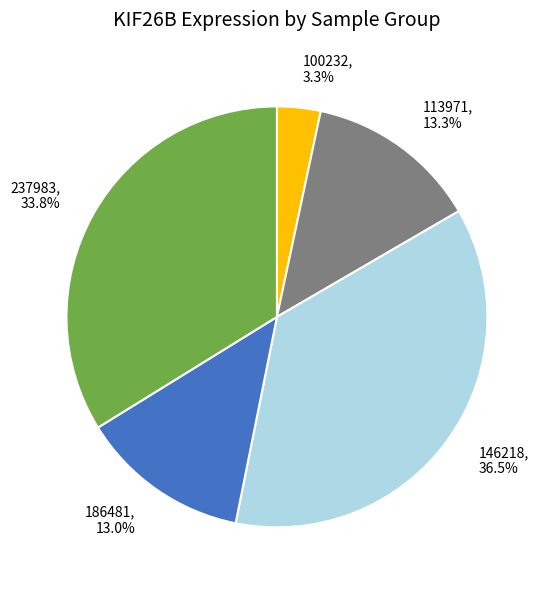

What percentage is NOT represented by 113971?

86.7%